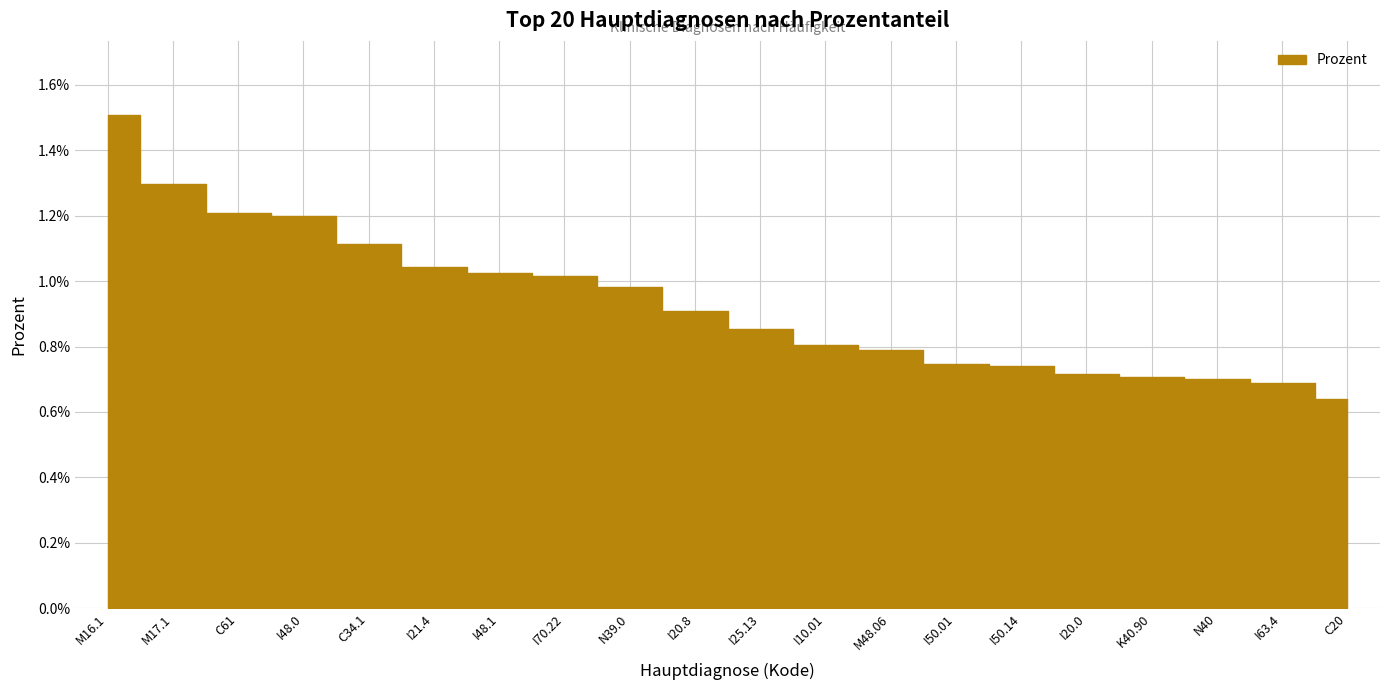

True or false: the data shows 0.0 at I10.01.

False